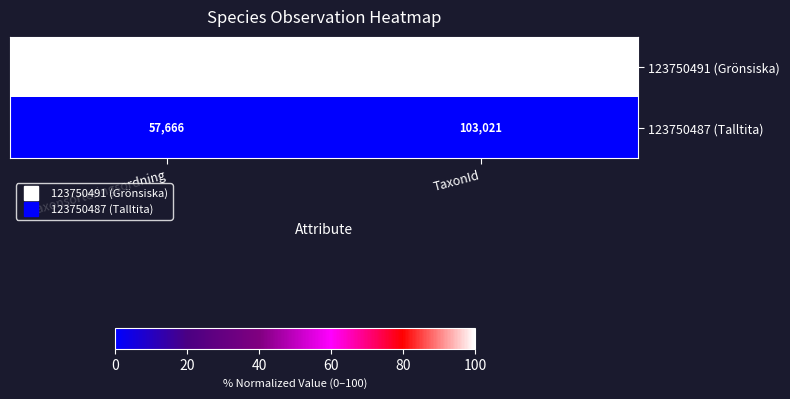

Rank the series by their average value, from highest to lowest.

123750491 (Grönsiska), 123750487 (Talltita)